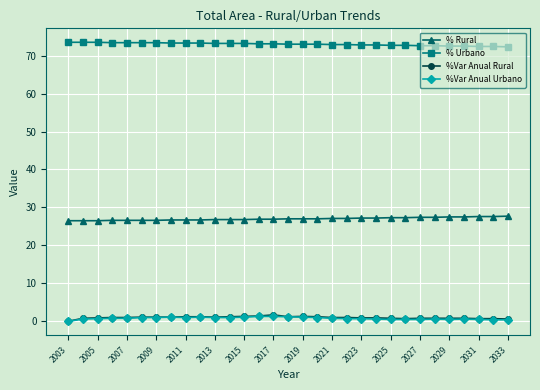

Count the number of categories in the chart.

31